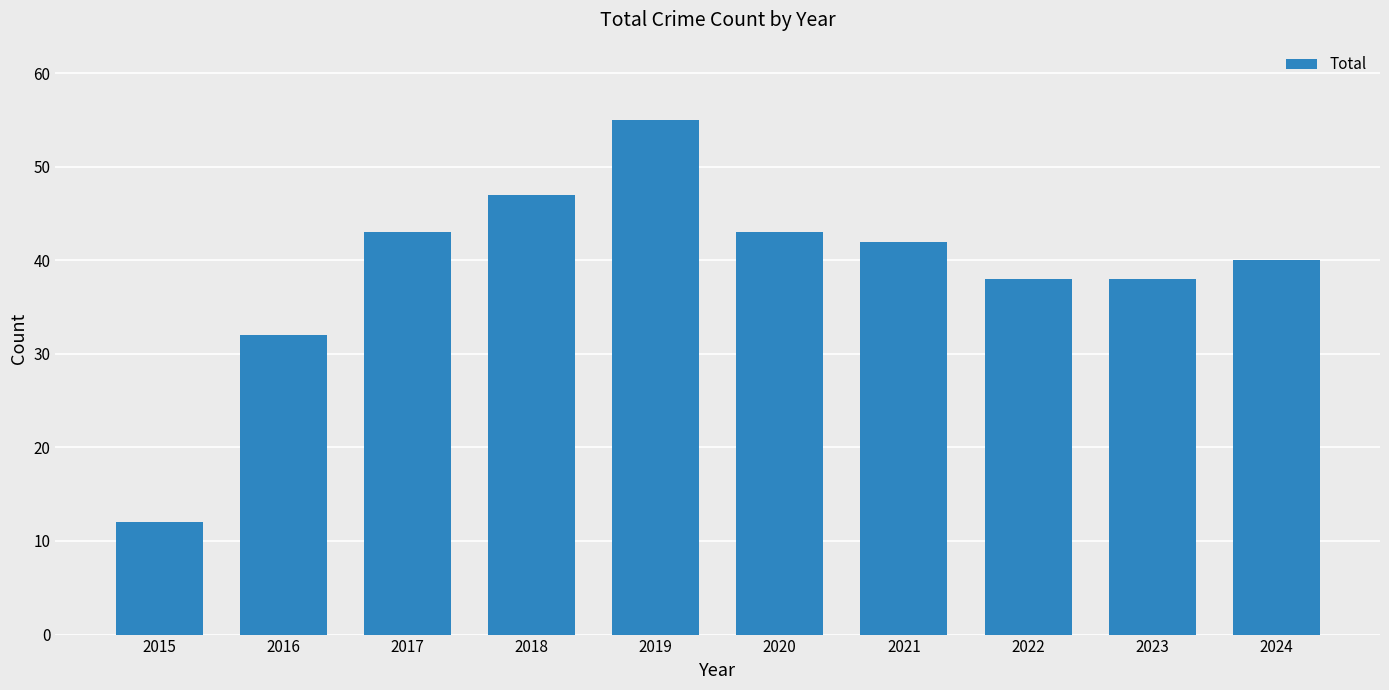

What value does the data have at 2022?

38